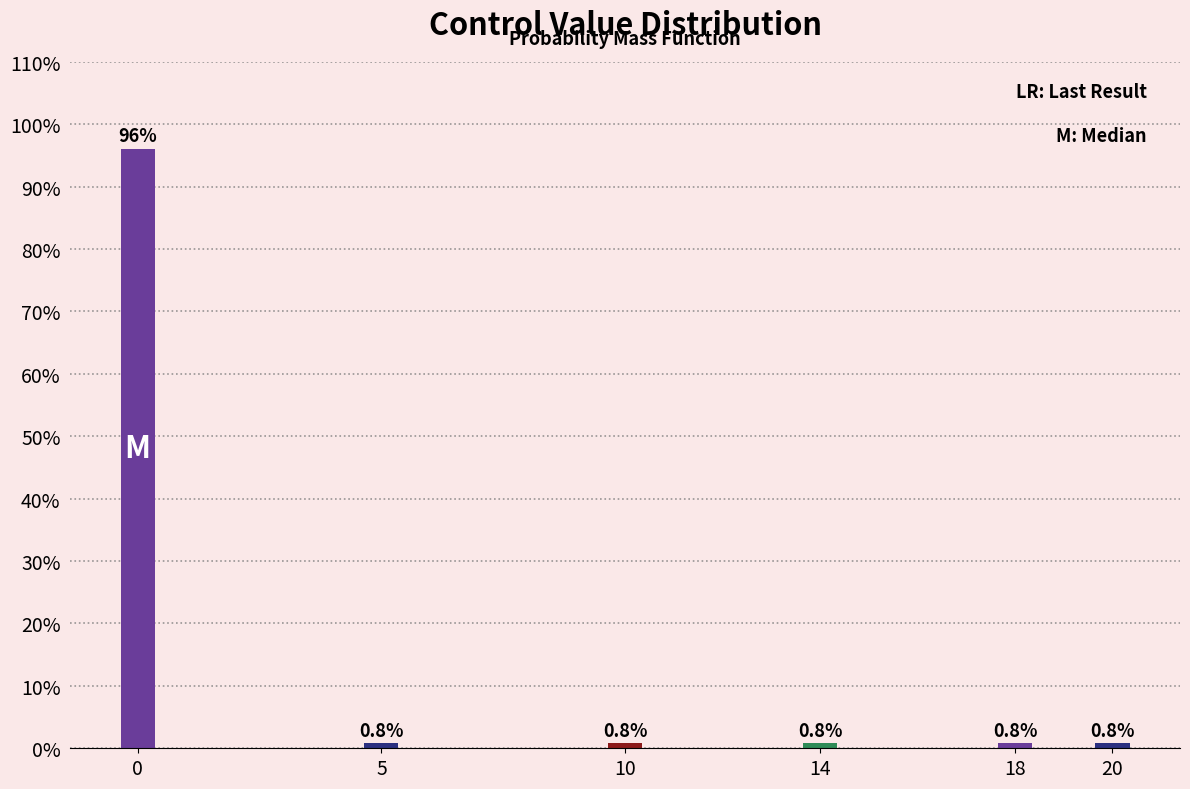

Reading right to left, extract all data points from this chart.

0.8	0.8	0.8	0.8	0.8	96.1